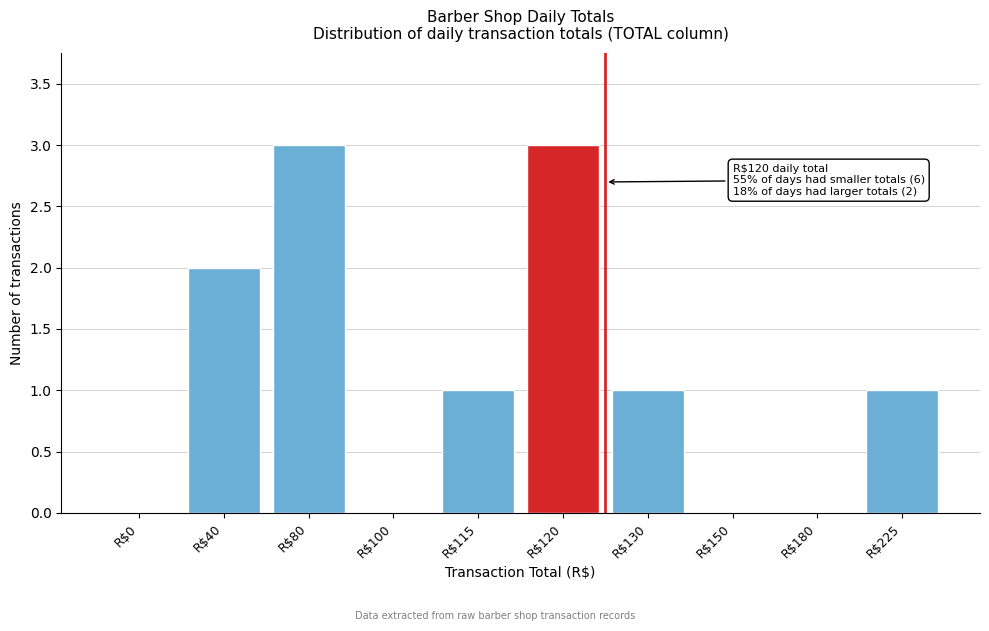

What is the sum of all values?

11